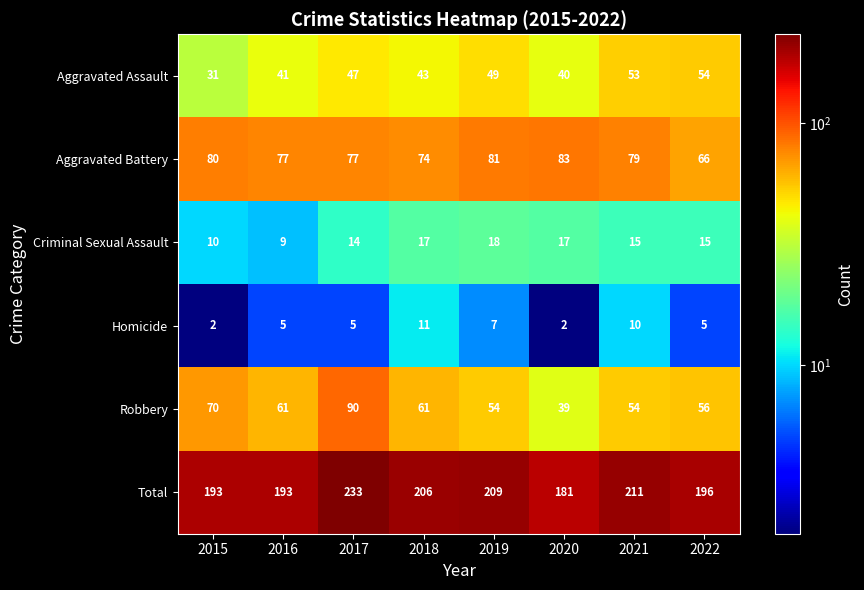

Is it true that Robbery equals 61 at 2018?

True